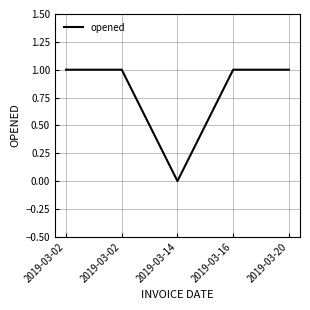

List the labels in order of value, smallest first.

2019-03-14, 2019-03-02, 2019-03-02, 2019-03-16, 2019-03-20